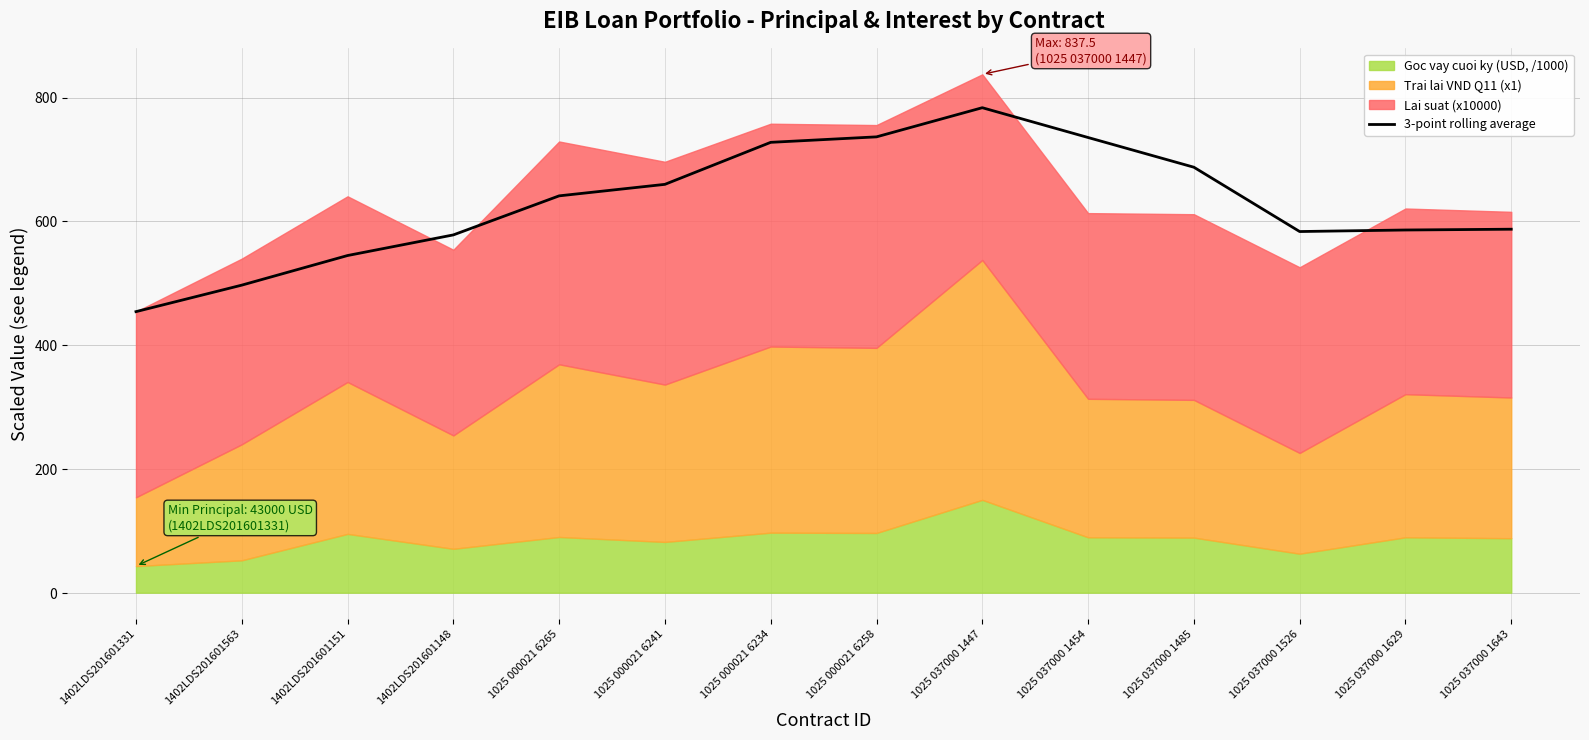

True or false: there are more than 0 points higher than both neighbors.

True